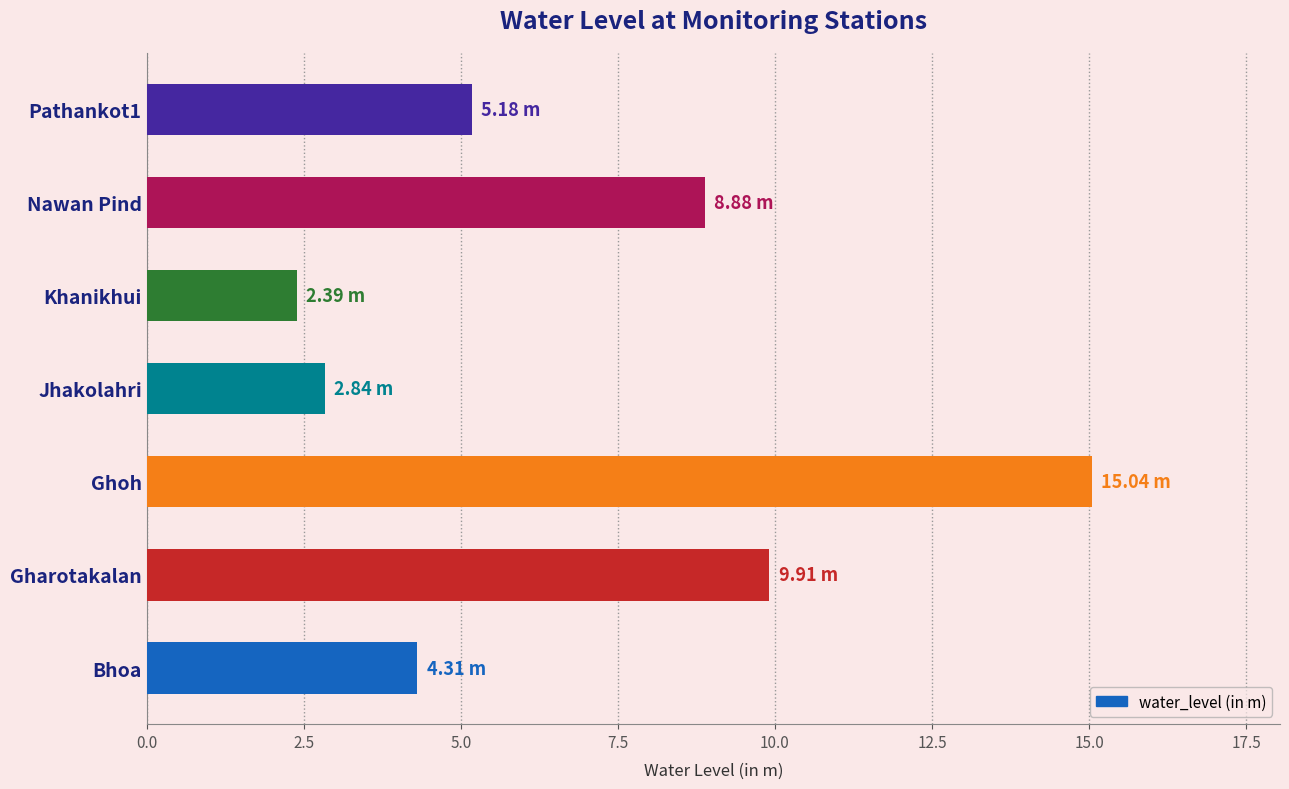

Between Nawan Pind and Bhoa, which is larger?

Nawan Pind